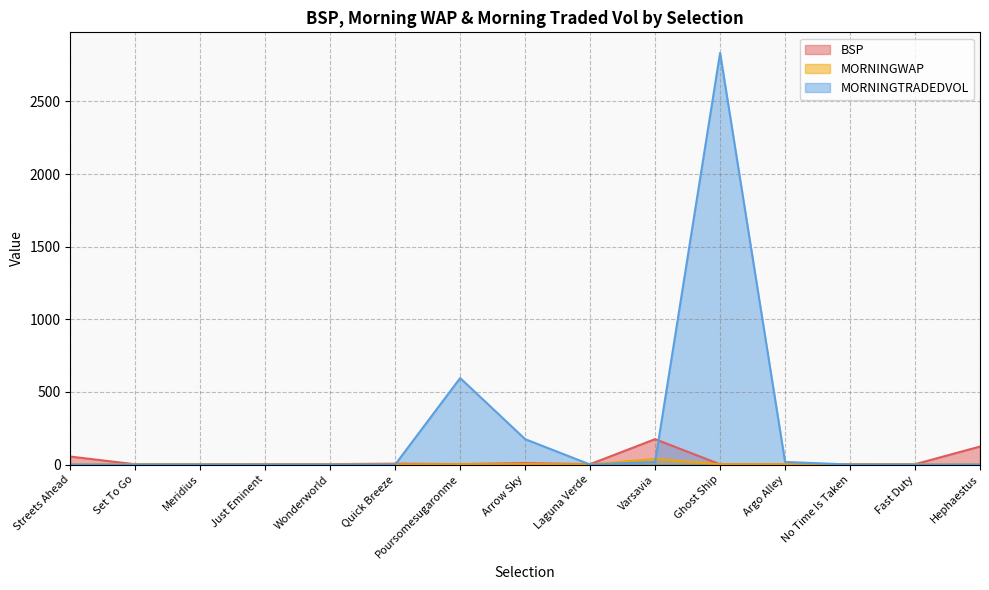

At how many categories does at least one series exceed 891?

1